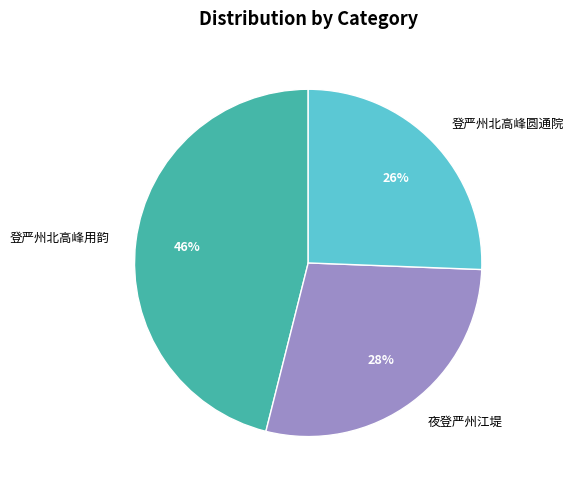

Combined, do 夜登严州江堤 and 登严州北高峰圆通院 account for over 50%?

Yes